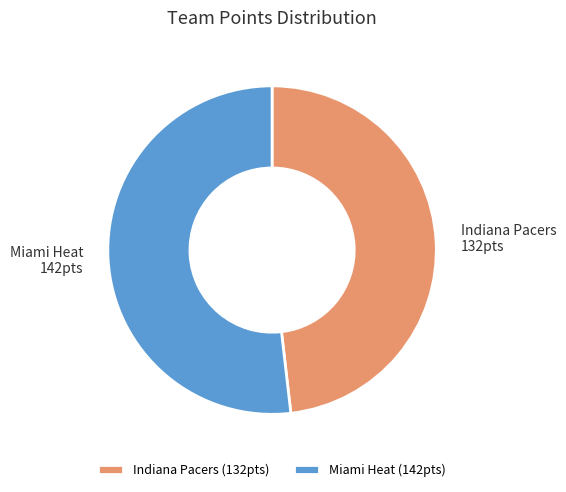

True or false: Indiana Pacers accounts for 48% of the total.

True